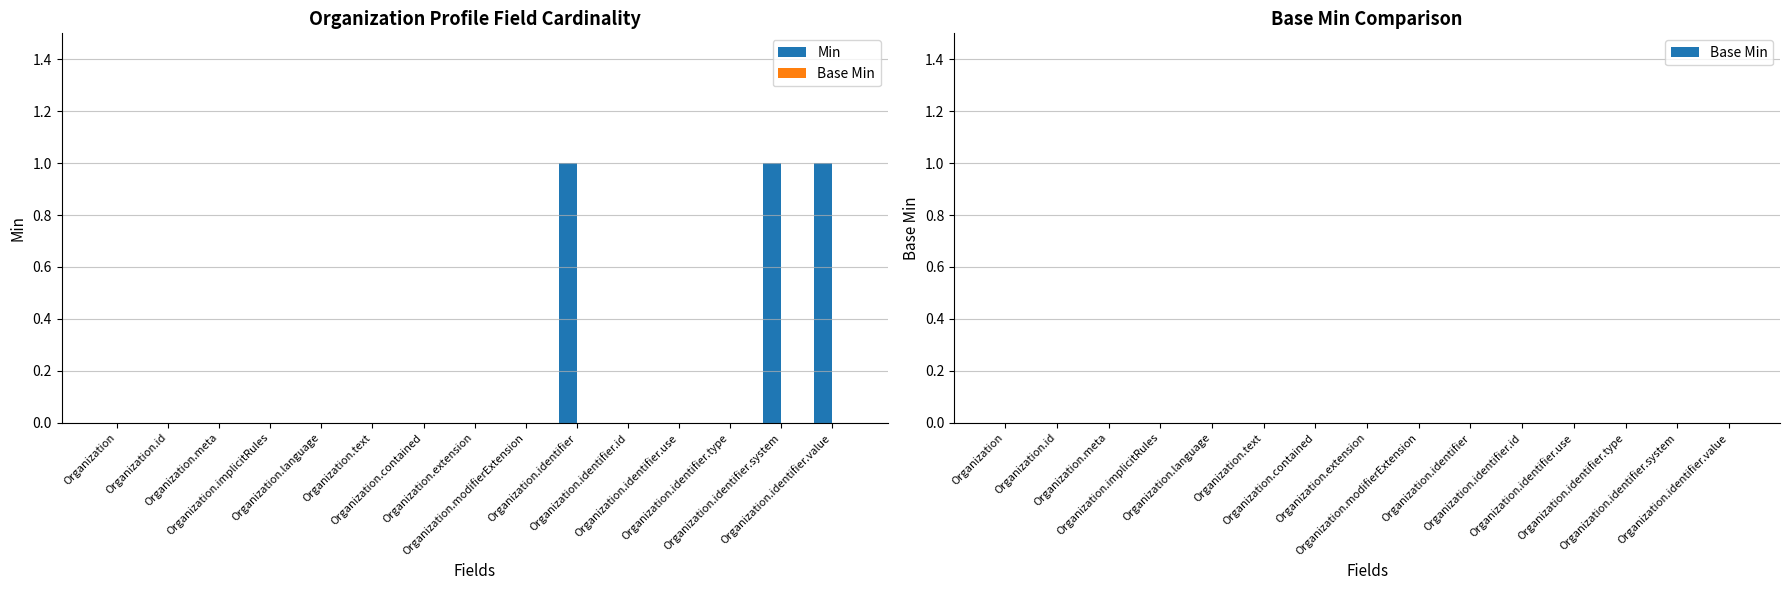

How many categories are shown in the chart?

15